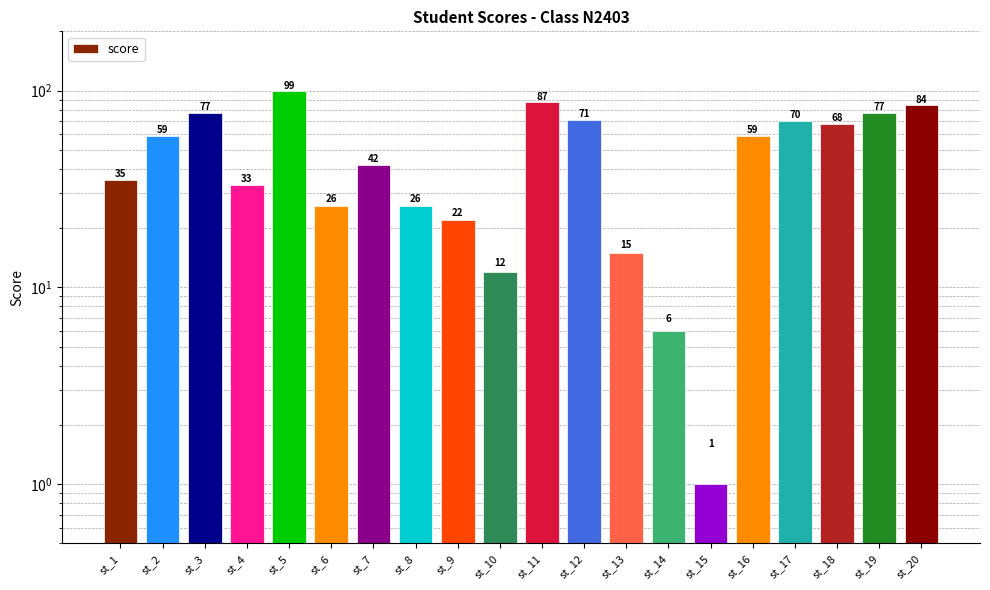

Reading right to left, transcribe all the data shown in this chart.

st_20=84	st_19=77	st_18=68	st_17=70	st_16=59	st_15=1	st_14=6	st_13=15	st_12=71	st_11=87	st_10=12	st_9=22	st_8=26	st_7=42	st_6=26	st_5=99	st_4=33	st_3=77	st_2=59	st_1=35